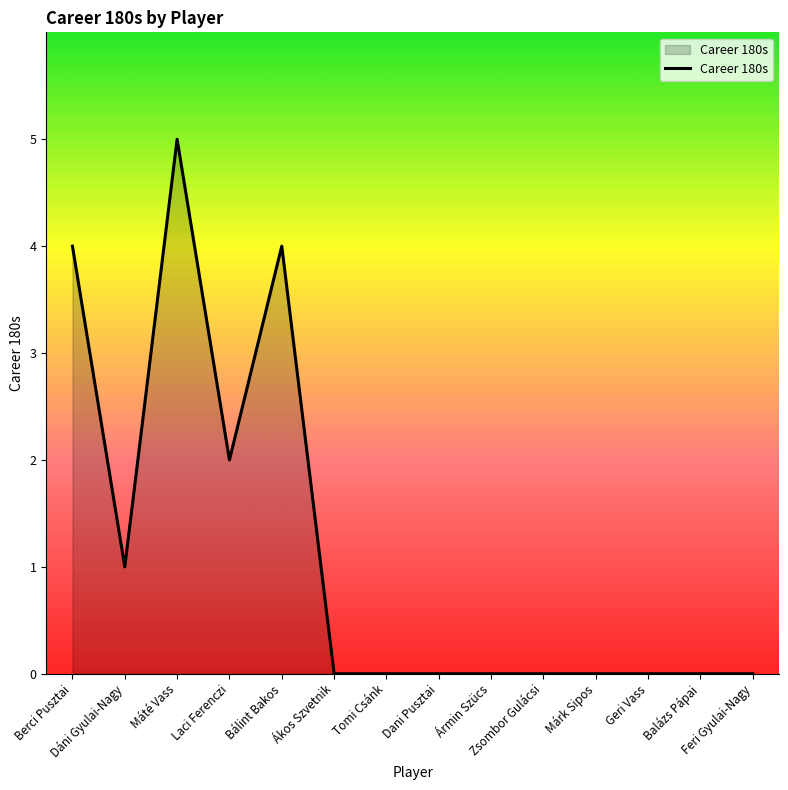

How many series are shown in this chart?

1